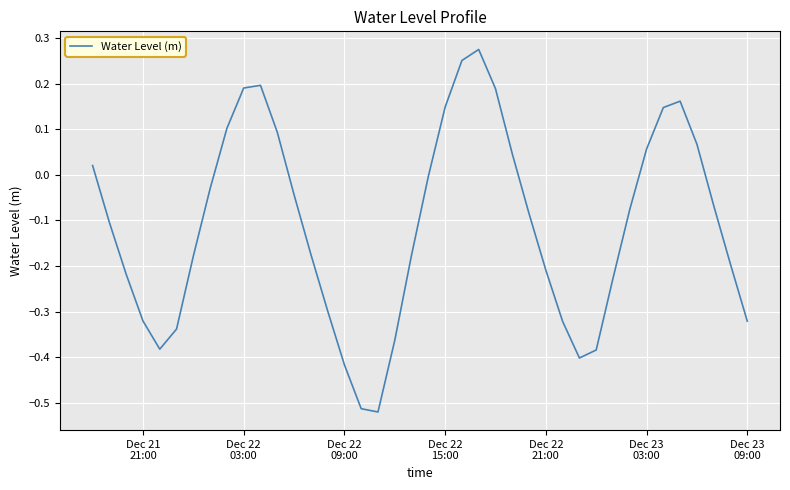

What is the difference between the maximum and minimum values?

0.8